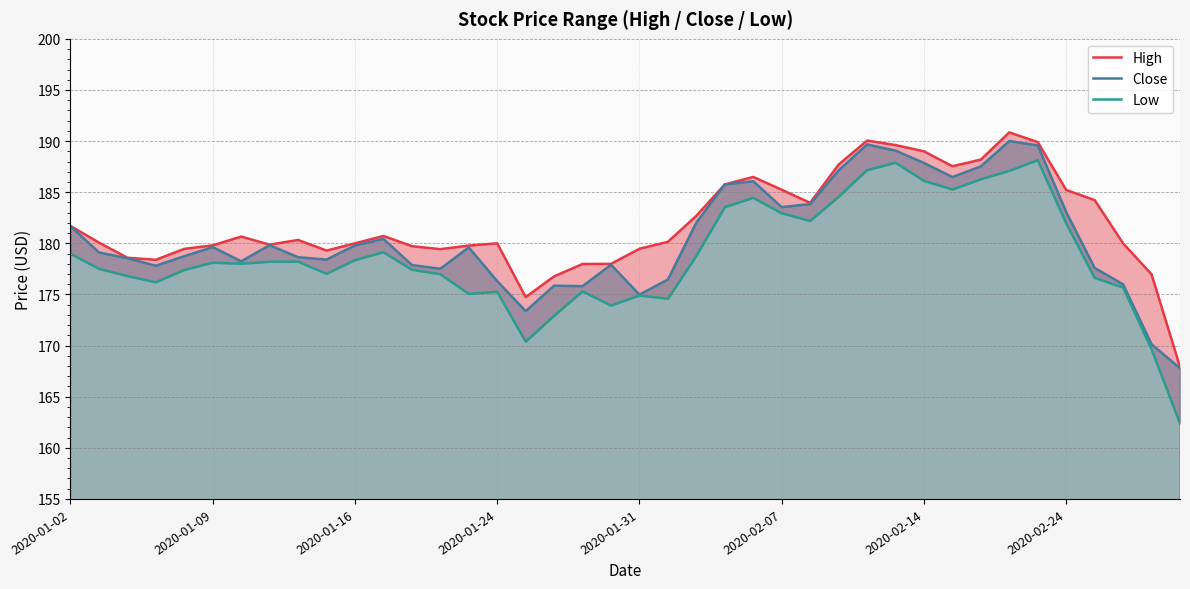

Rank the categories by High value from highest to lowest.

33, 28, 34, 29, 30, 32, 27, 31, 24, 23, 25, 35, 36, 26, 22, 2020-01-02, 11, 2020-02-14, 8, 21, 2020-01-09, 10, 15, 37, 2020-02-24, 2020-02-07, 14, 12, 20, 2020-01-31, 13, 9, 2020-01-16, 2020-01-24, 19, 18, 38, 17, 16, 39